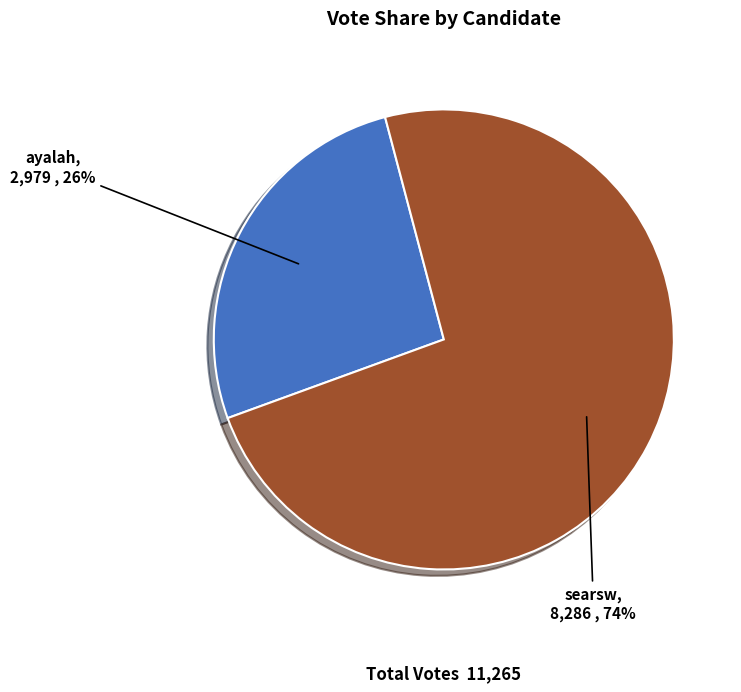

Is ayalah the majority of the pie?

No